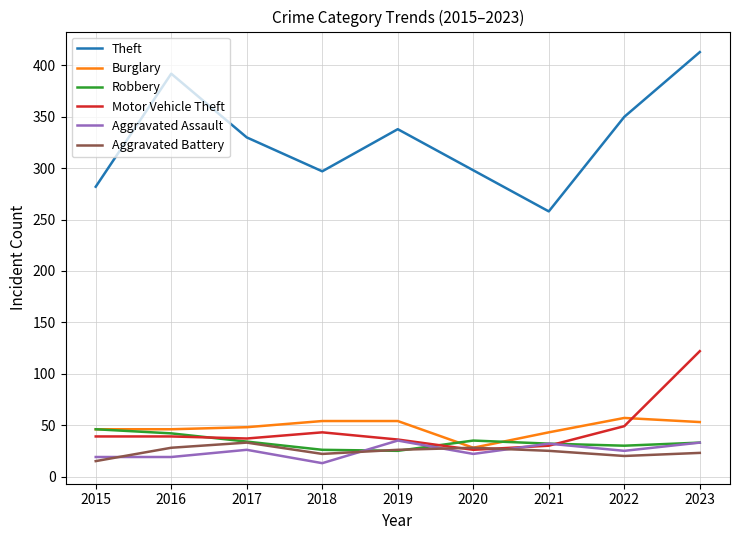

True or false: Aggravated Assault has a value of 32 at 2021.

True